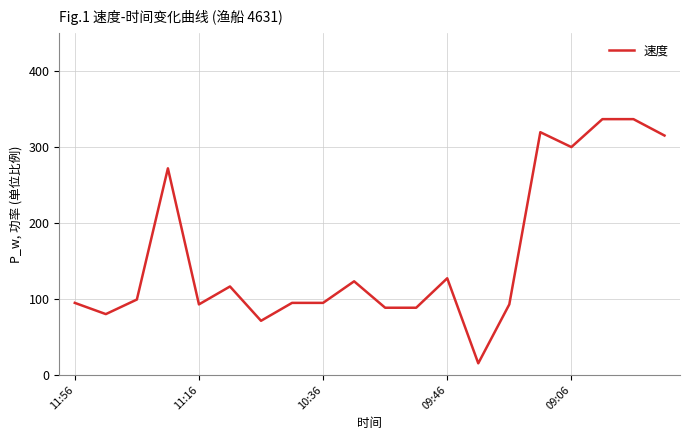

What is the difference between the maximum and minimum values?

321.6